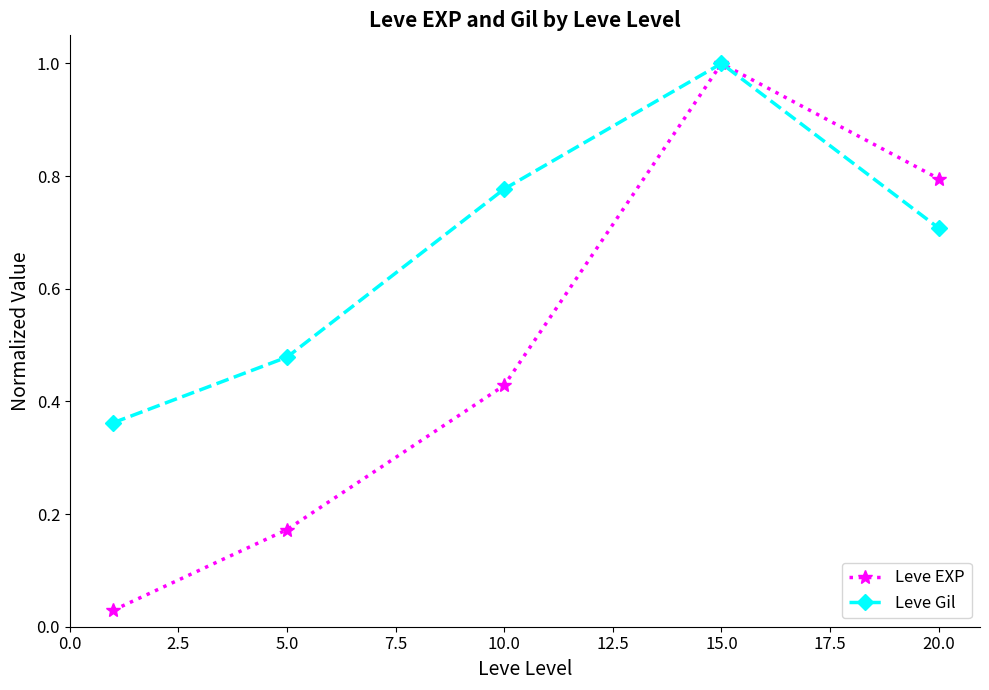

At how many categories does at least one series exceed 0?

5